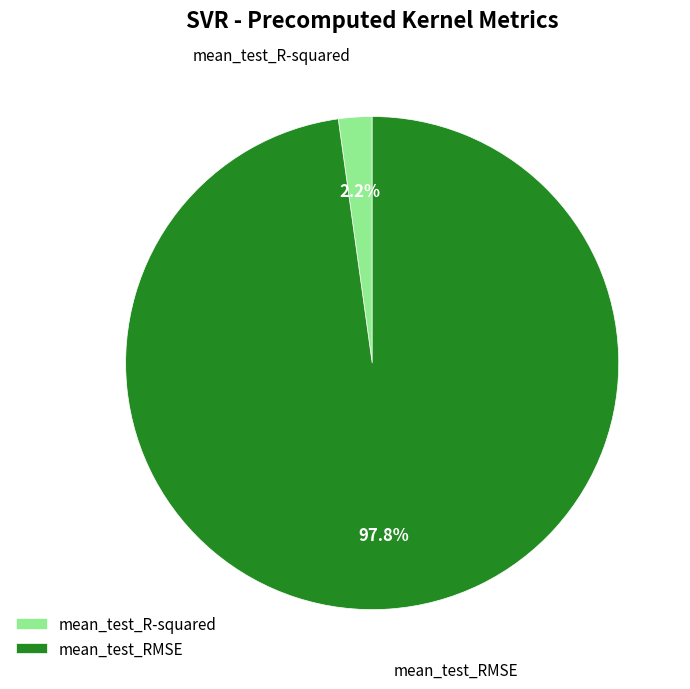

To the nearest percent, what percentage of the pie is mean_test_R-squared?

2%